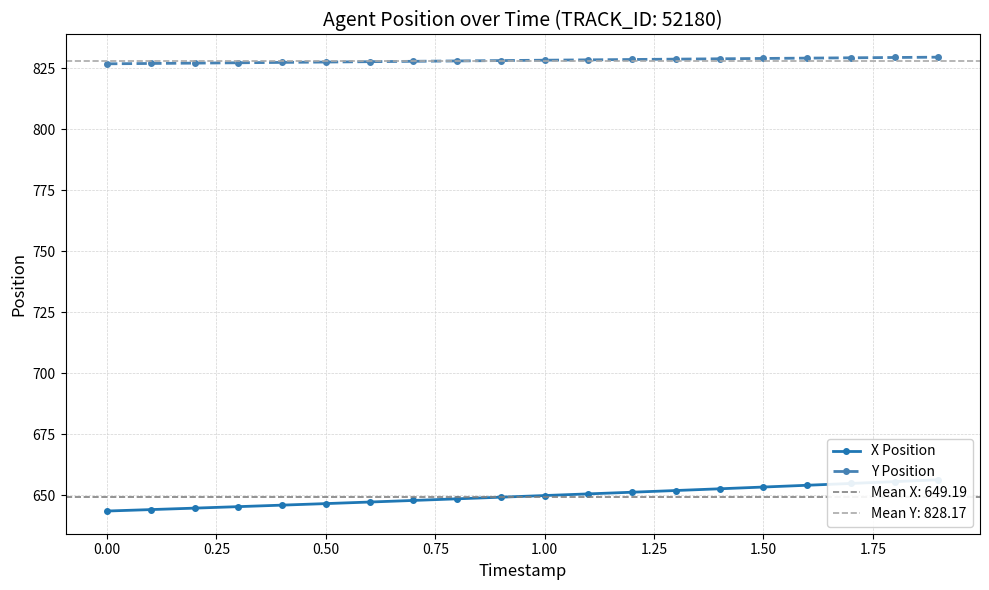

What is the lowest value of the Y Position series?

826.8